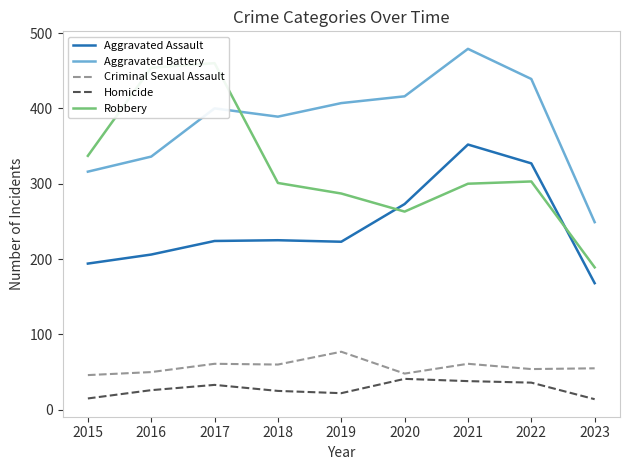

In Aggravated Assault, how many points are lower than both neighbors (excluding endpoints)?

1